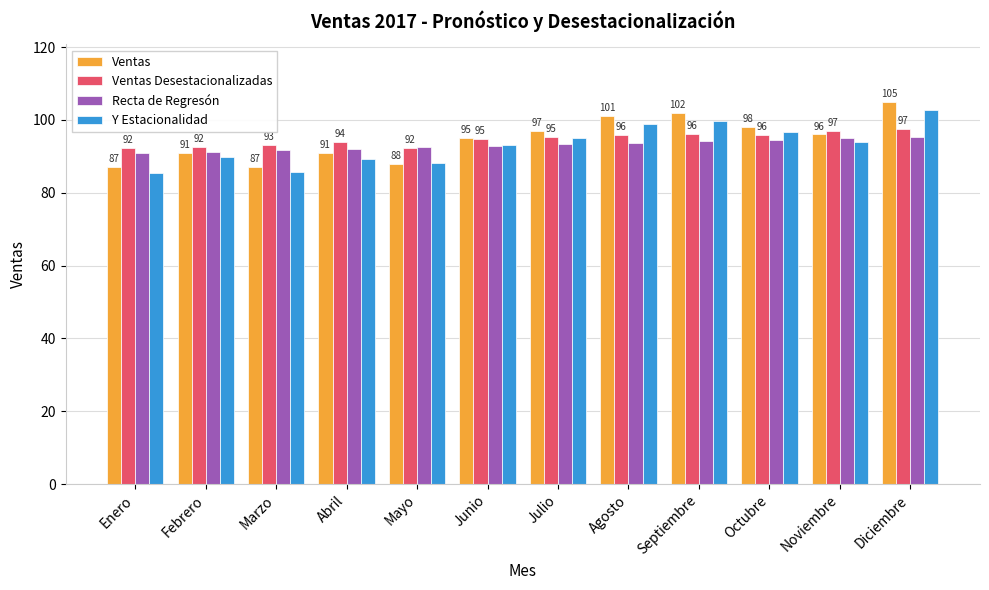

What is the label of the 2nd bar from the right?

Noviembre